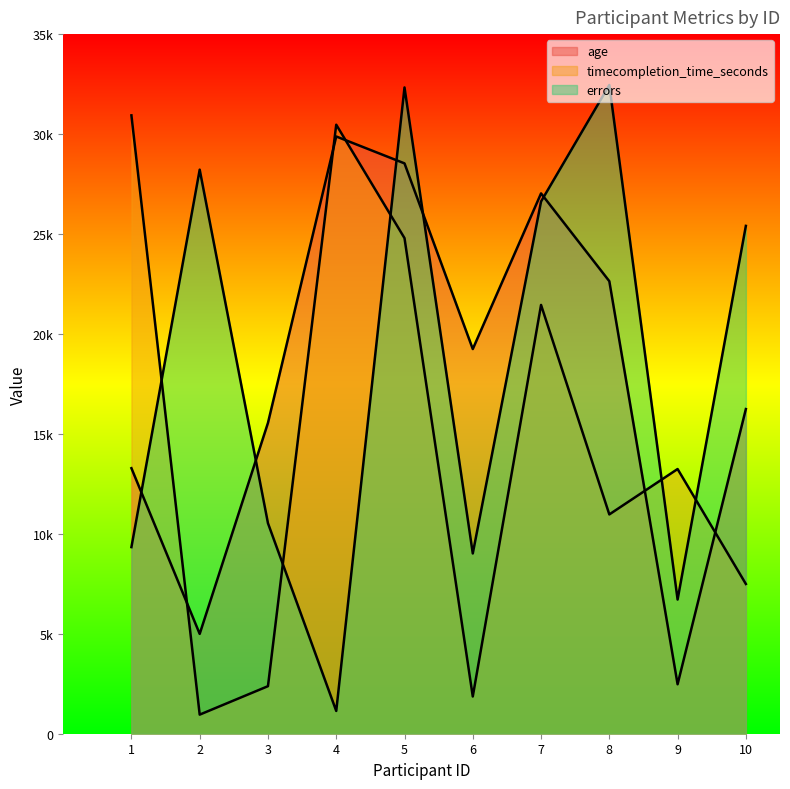

Rank the categories by age value from lowest to highest.

9, 2, 1, 3, 10, 6, 8, 7, 5, 4